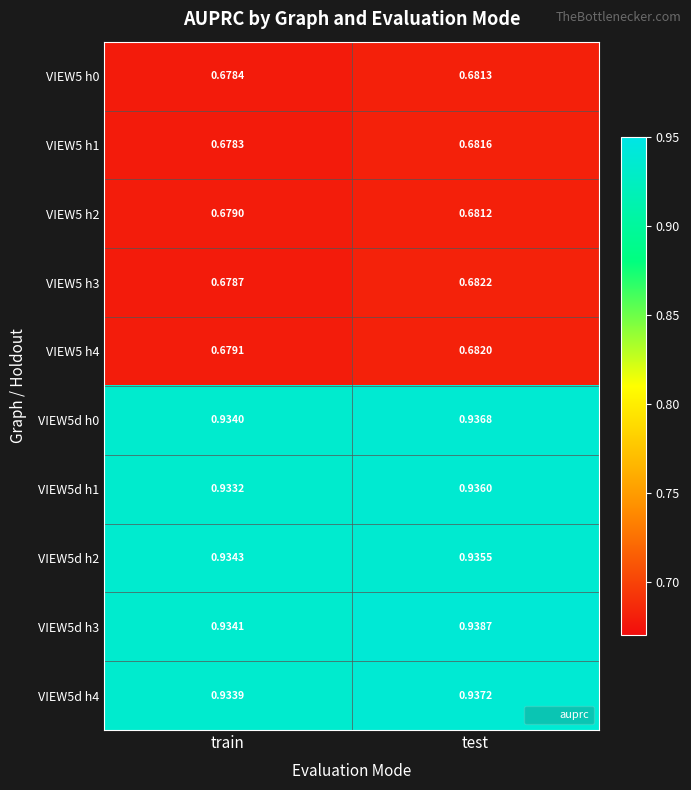

At which category is the sum across all series the highest?

test